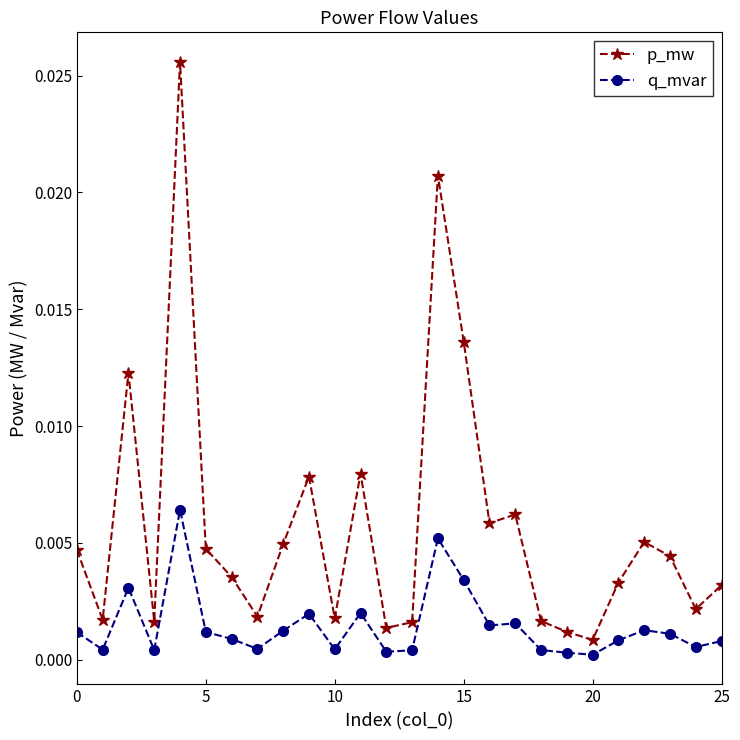

Which series has the largest total across all categories?

p_mw